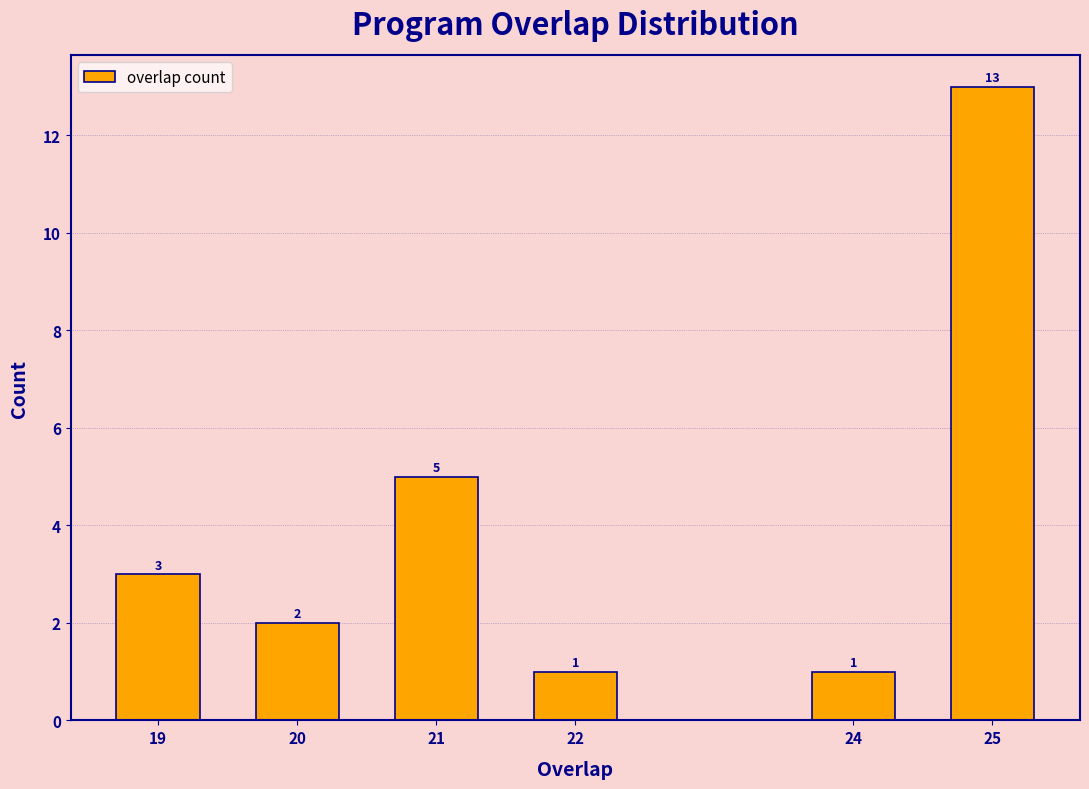

Reading left to right, extract all data points from this chart.

3	2	5	1	1	13